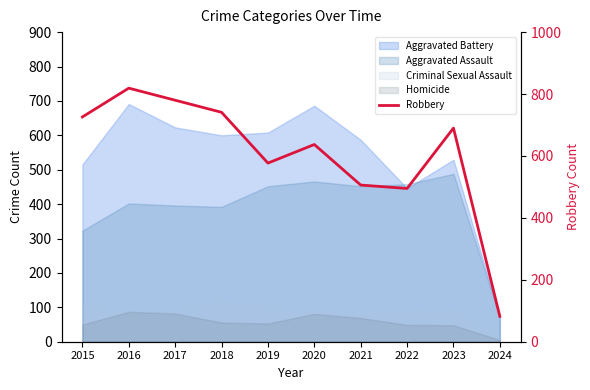

Reading left to right, transcribe all the data shown in this chart.

2015=726	2016=819	2017=780	2018=741	2019=577	2020=637	2021=506	2022=495	2023=690	2024=82